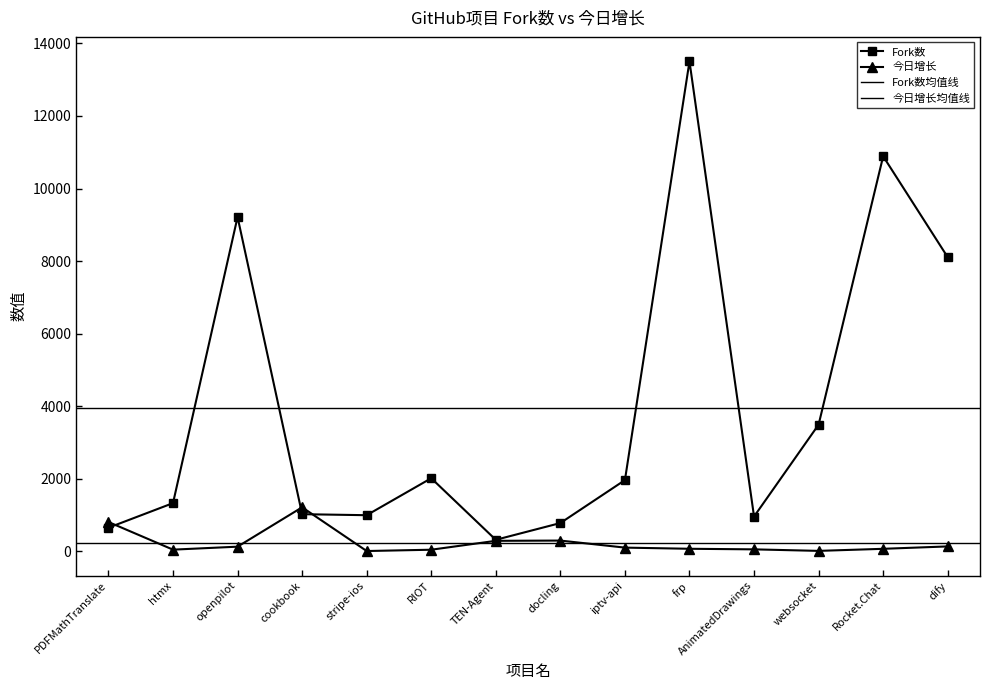

How many data points in Fork数 are above 1967?

6